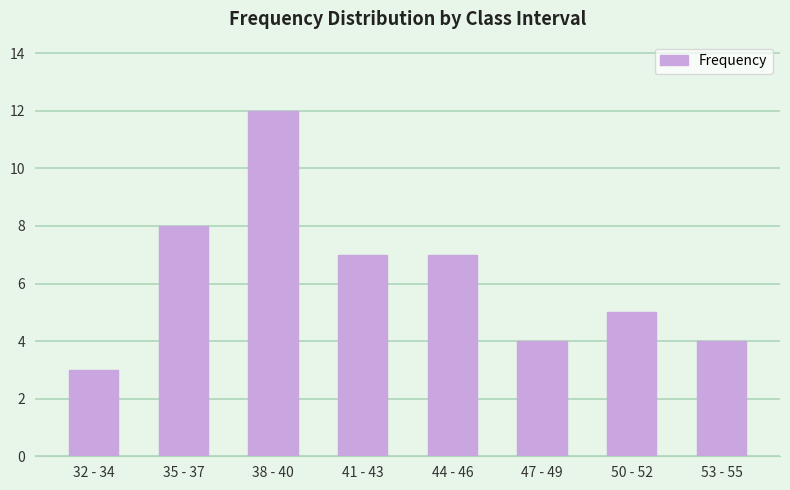

What is the value of the 4th bar from the left?

7